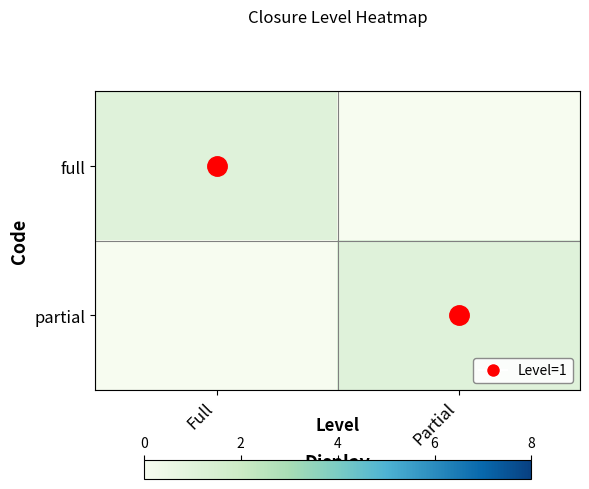

Which category has the highest value across all series?

Full